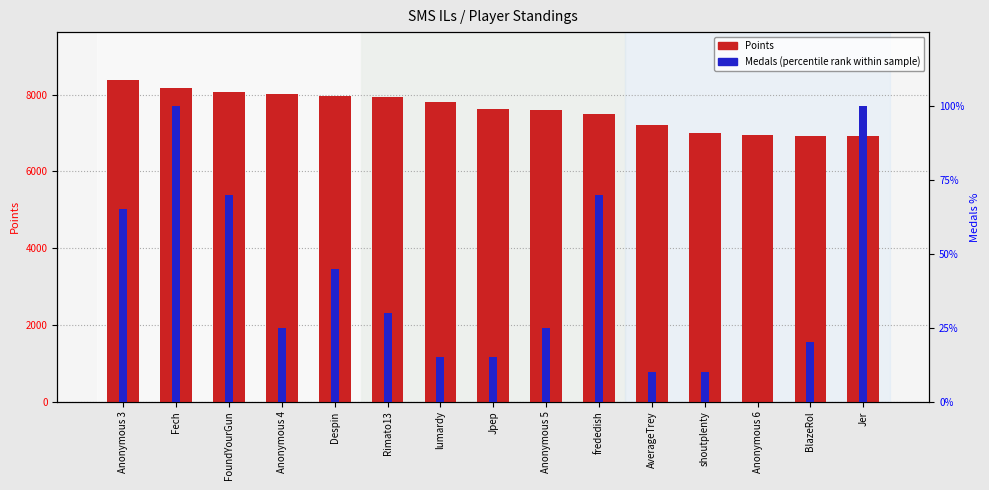

What is the average value of the Medals (percentile) series?

40